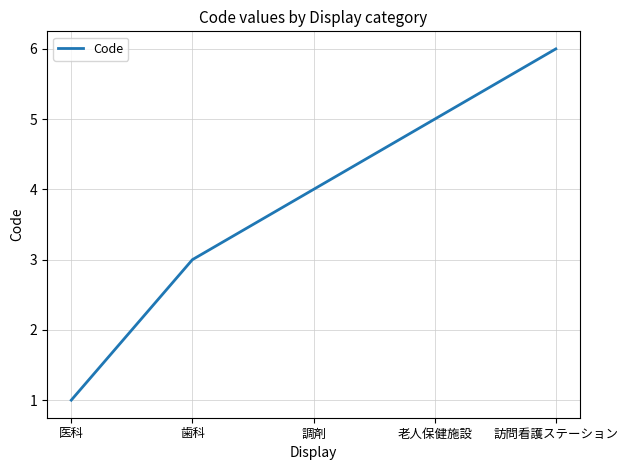

The value at 訪問看護ステーション is 10. True or false?

False